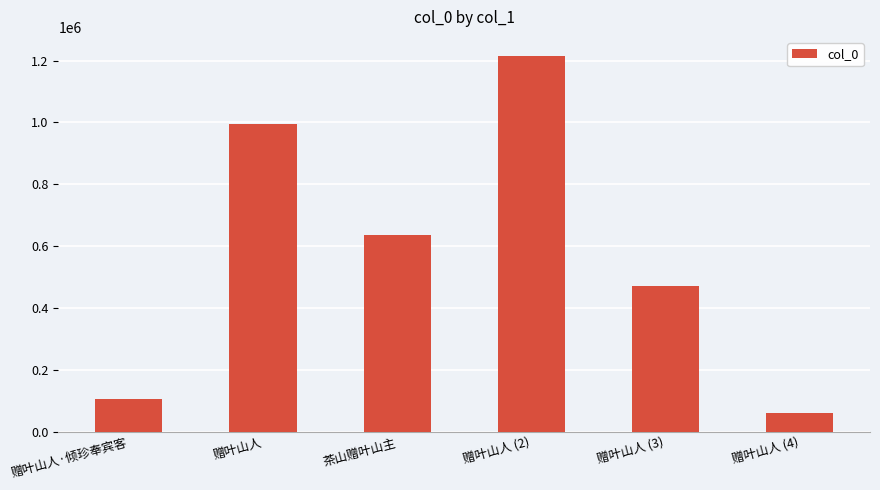

Reading left to right, transcribe all the data shown in this chart.

赠叶山人·倾珍奉宾客=105668	赠叶山人=993407	茶山赠叶山主=635152	赠叶山人 (2)=1215680	赠叶山人 (3)=472569	赠叶山人 (4)=59312